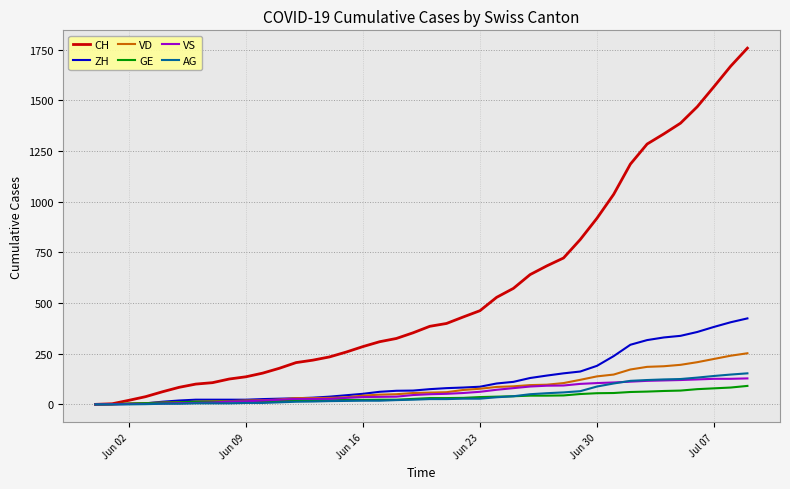

Which series has the largest total across all categories?

CH